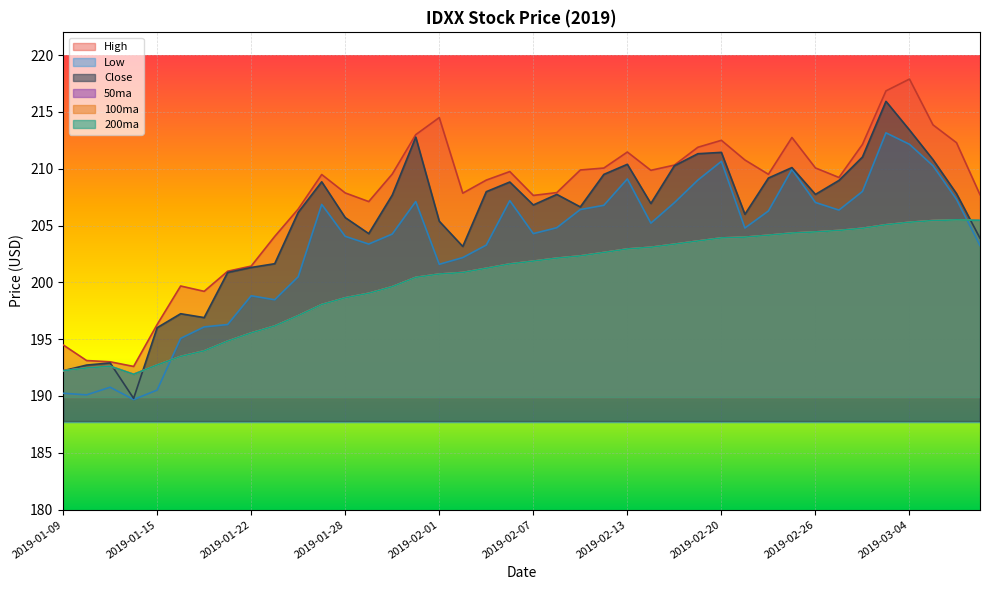

Between 2019-01-23 and 2019-02-13, which series saw the biggest shift?

Low